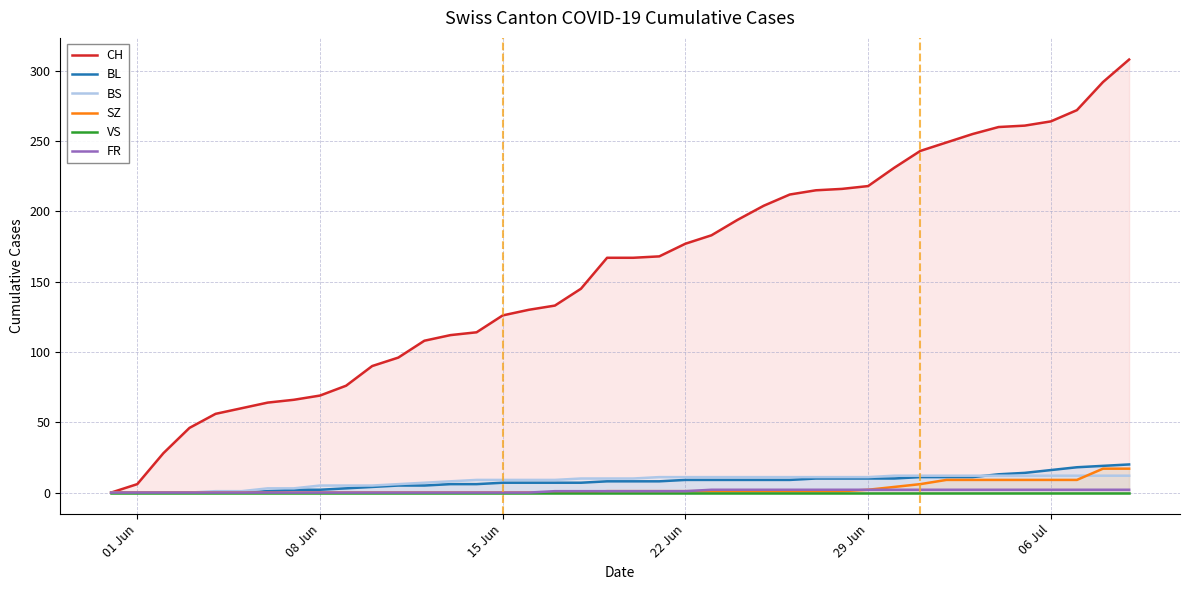

Which series has the largest total across all categories?

CH